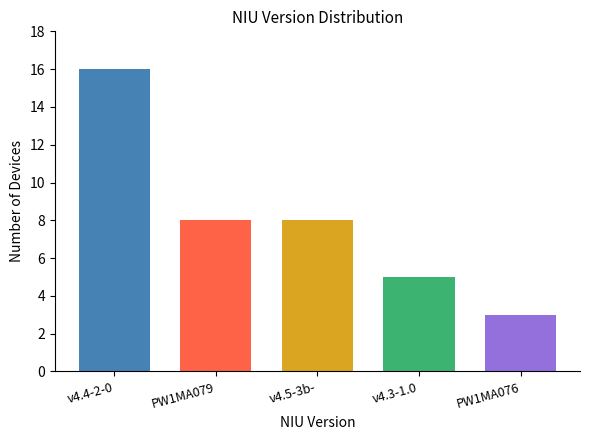

The chart shows a value of 3 at PW1MA076. True or false?

True